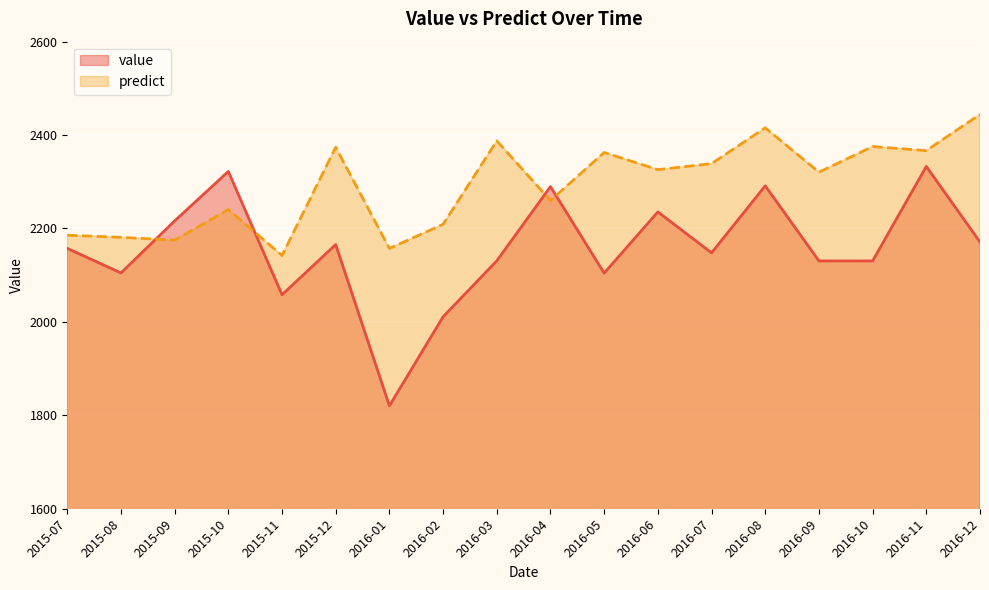

True or false: value has a value of 3520.2 at 2015-08.

False